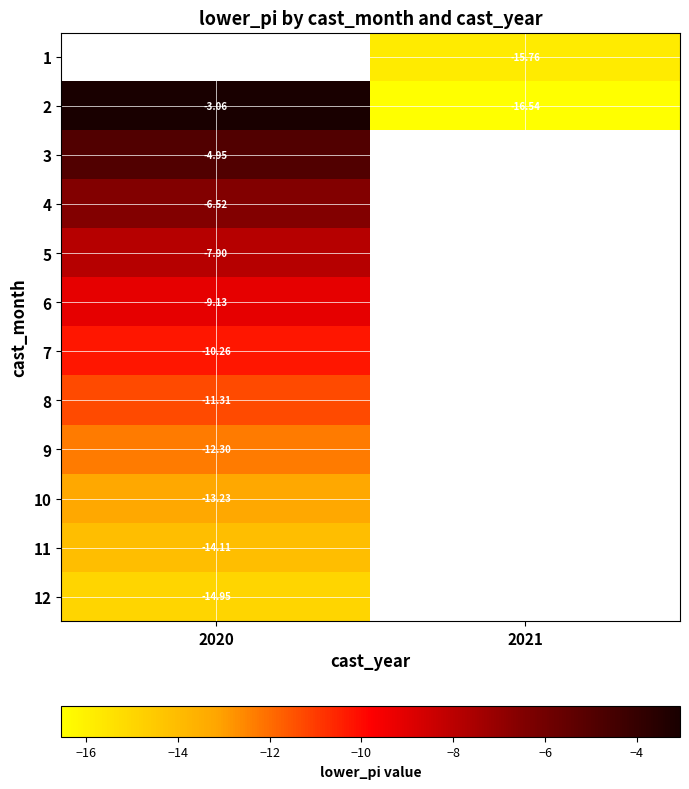

At which category does the chart reach its minimum across all series?

2021